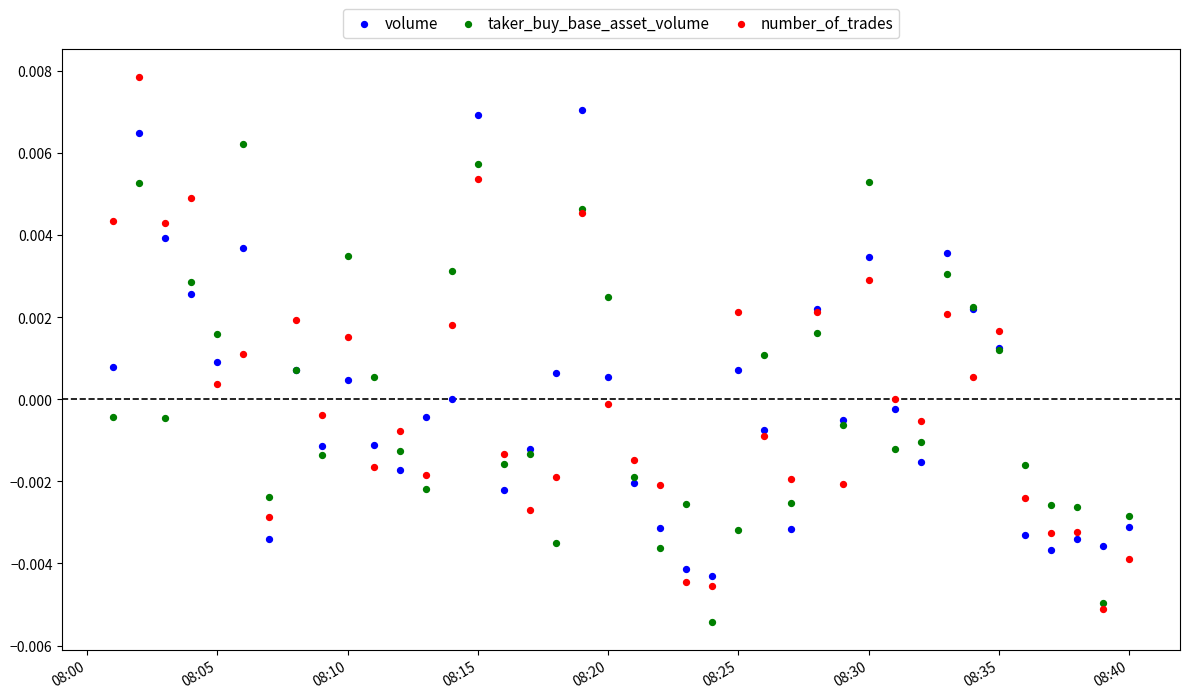

Which series has the largest Y range (max minus min)?

number_of_trades